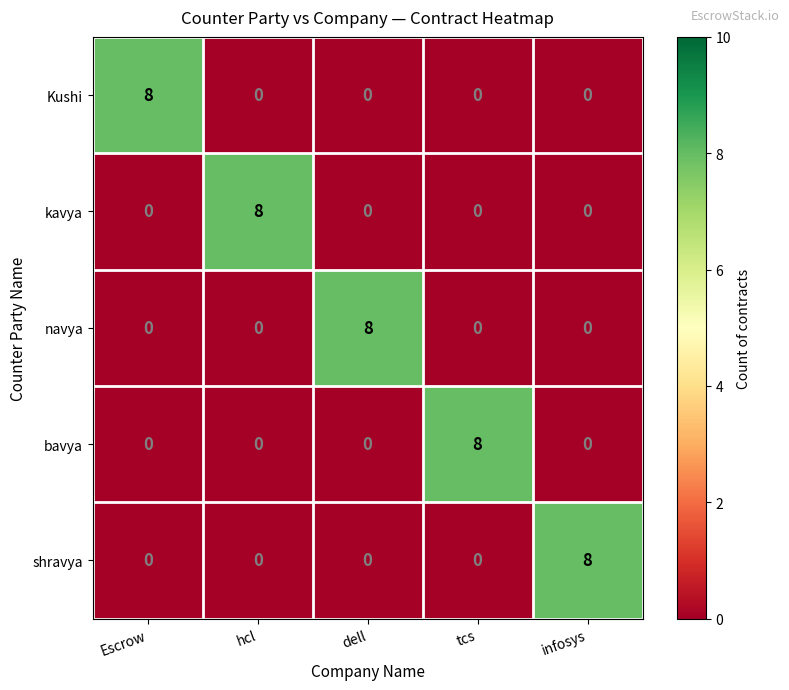

The Kushi series shows 0 at infosys. True or false?

True